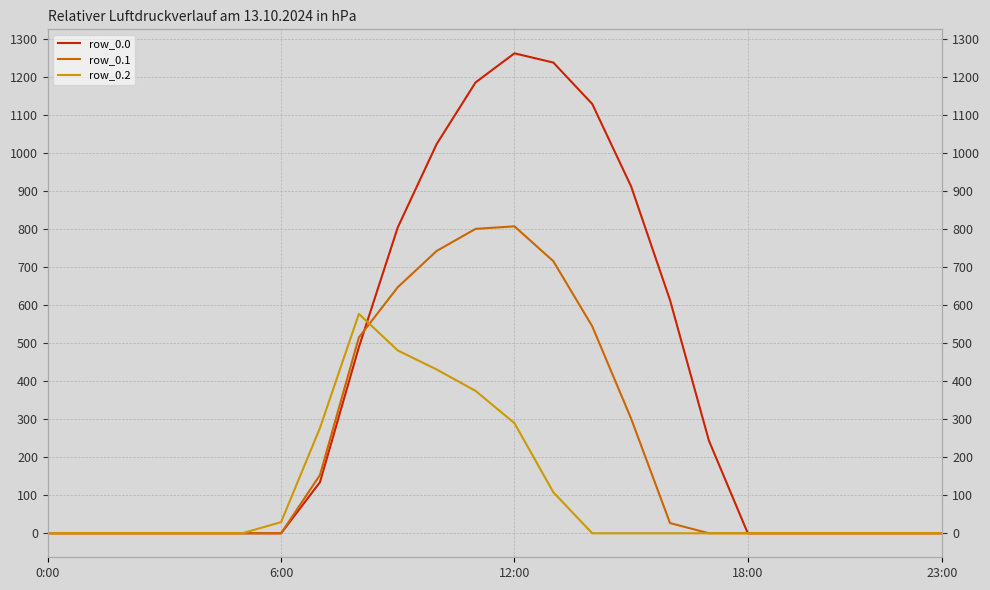

What is the total value across all series at 10?

2195.8